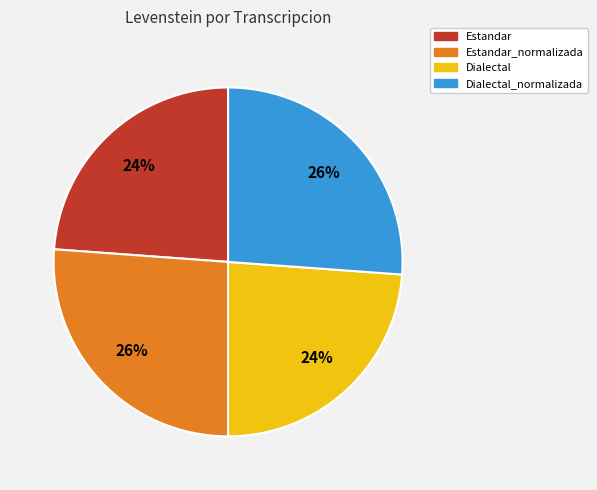

Is Dialectal_normalizada the majority of the pie?

No